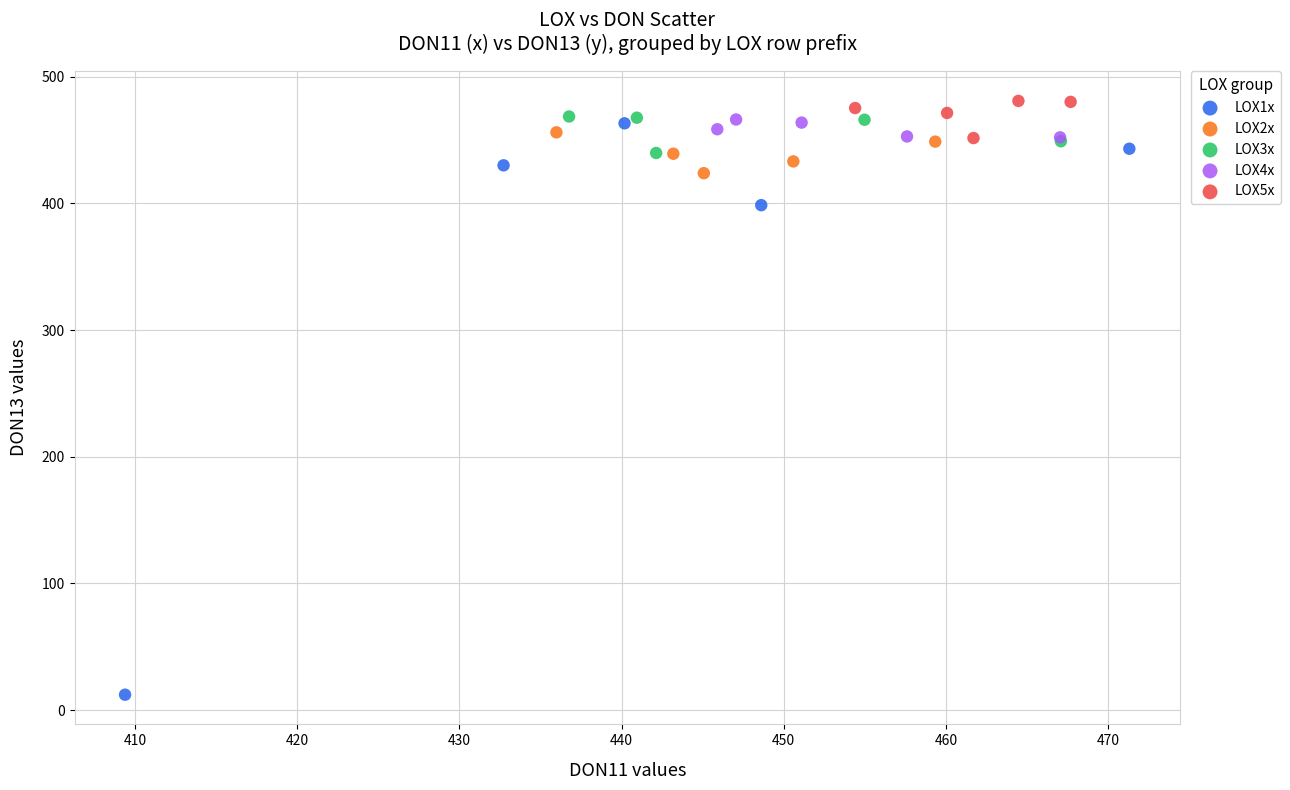

Which series has the largest Y range (max minus min)?

LOX1x